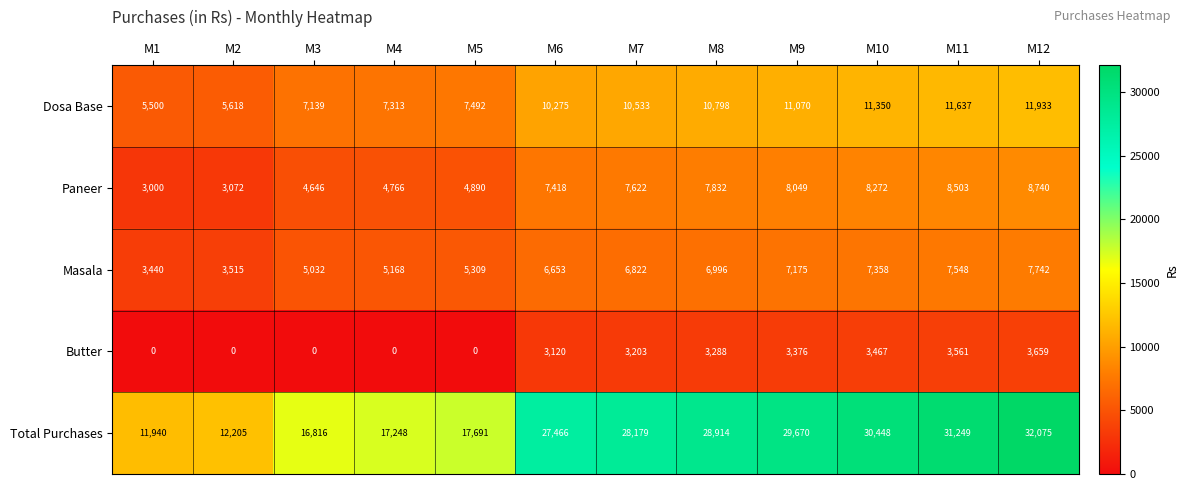

Which category has the highest value in the Butter series?

M12